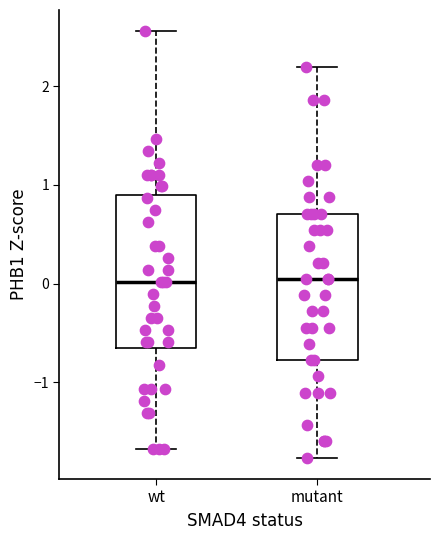

Where does the lower whisker of the box for wt end on the y-axis? The values are not printed on the chart, so give them approximately, as read against the axis.

-1.7